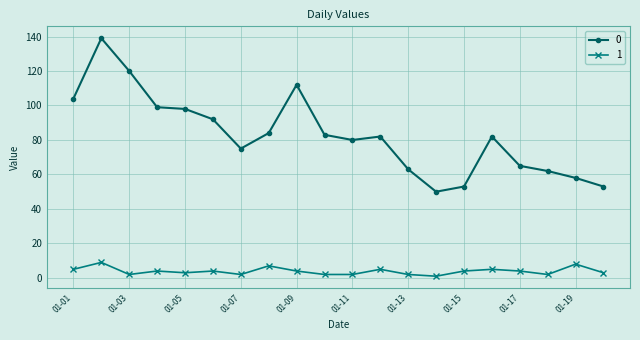

True or false: 1 and 0 intersect in this chart.

False